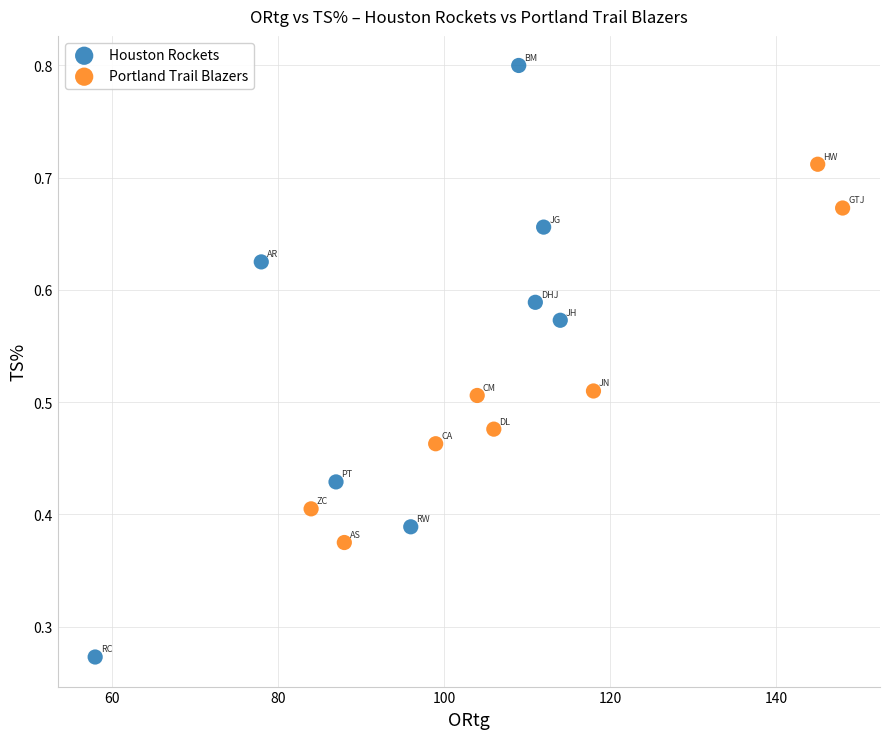

What are all the series names shown in the legend?

Houston Rockets, Portland Trail Blazers